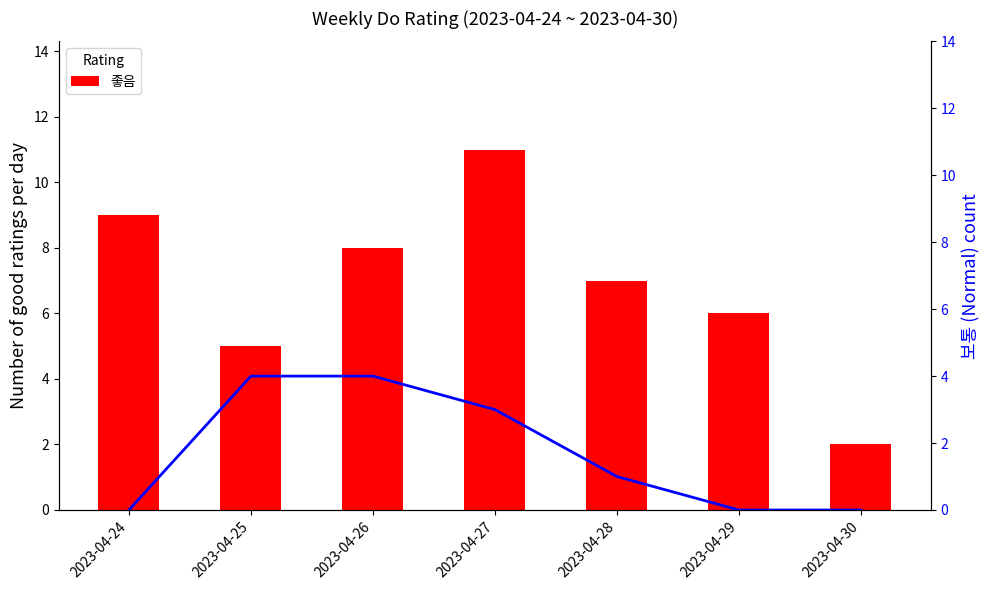

Does the chart contain stacked bars?

No